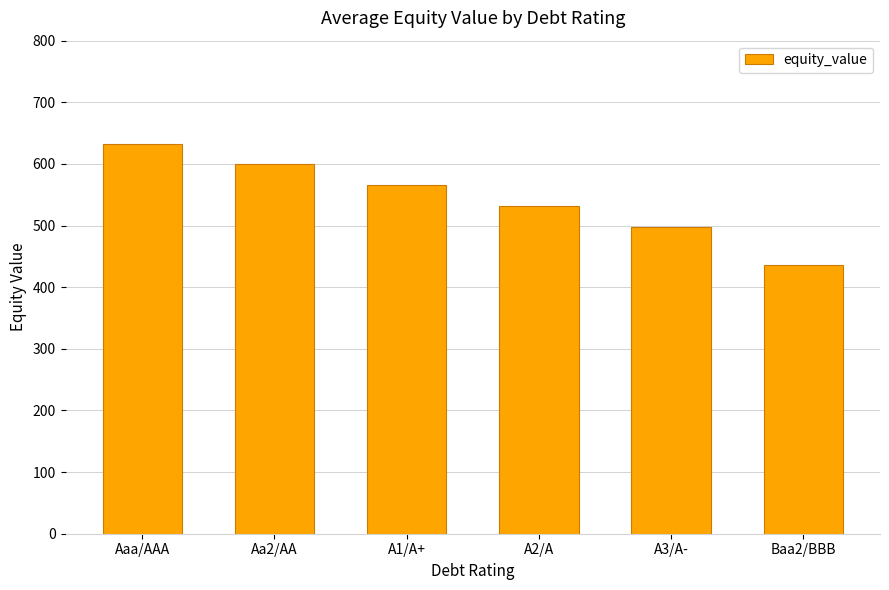

Which label corresponds to the largest value in the chart?

Aaa/AAA